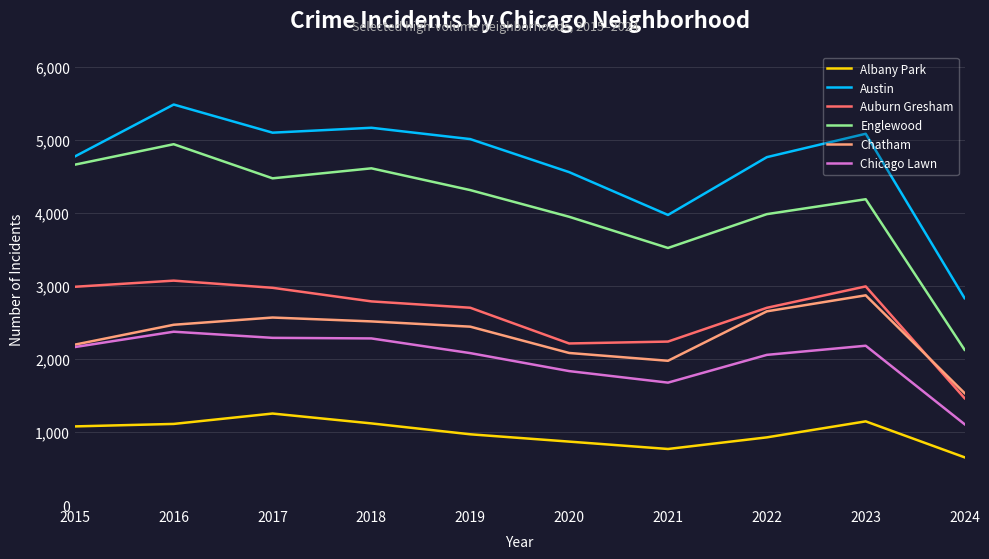

True or false: Auburn Gresham has more than 0 interior local peaks.

True